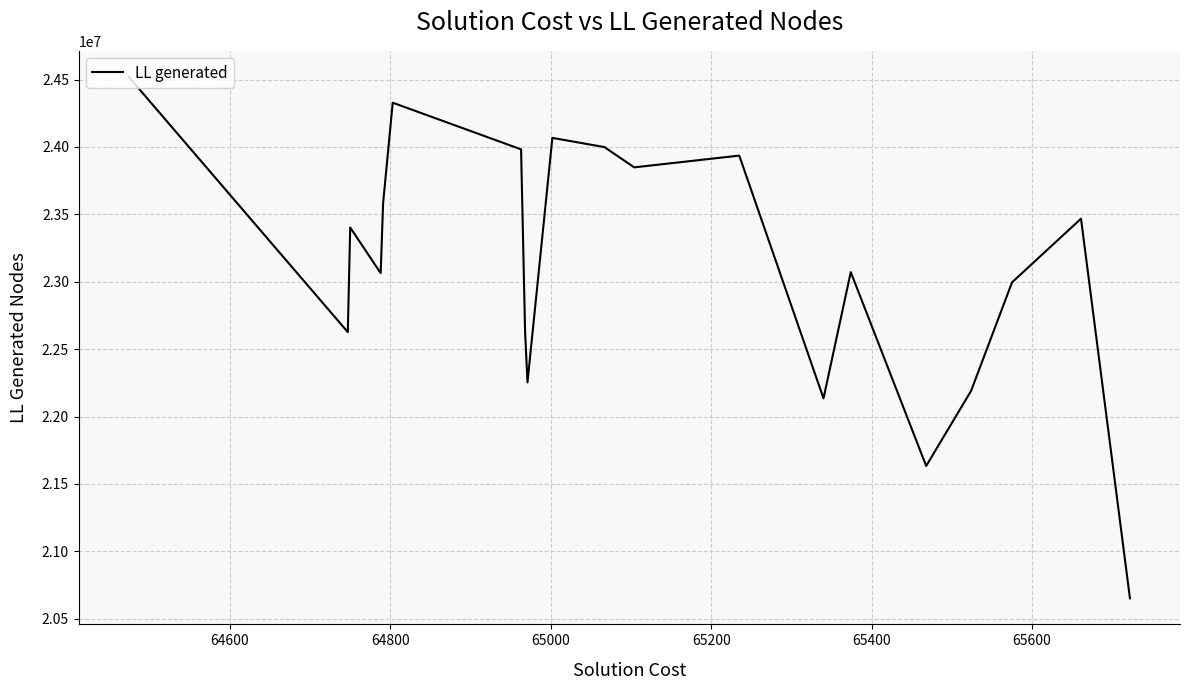

What is the maximum value shown in the chart?

24519618